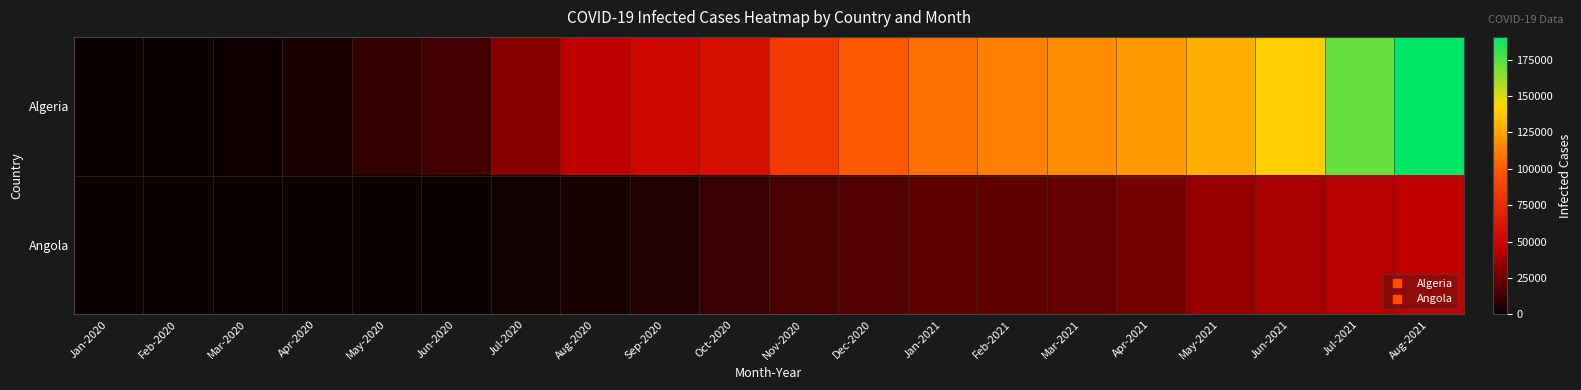

What is the difference between the highest and lowest values at Jun-2020?

13623